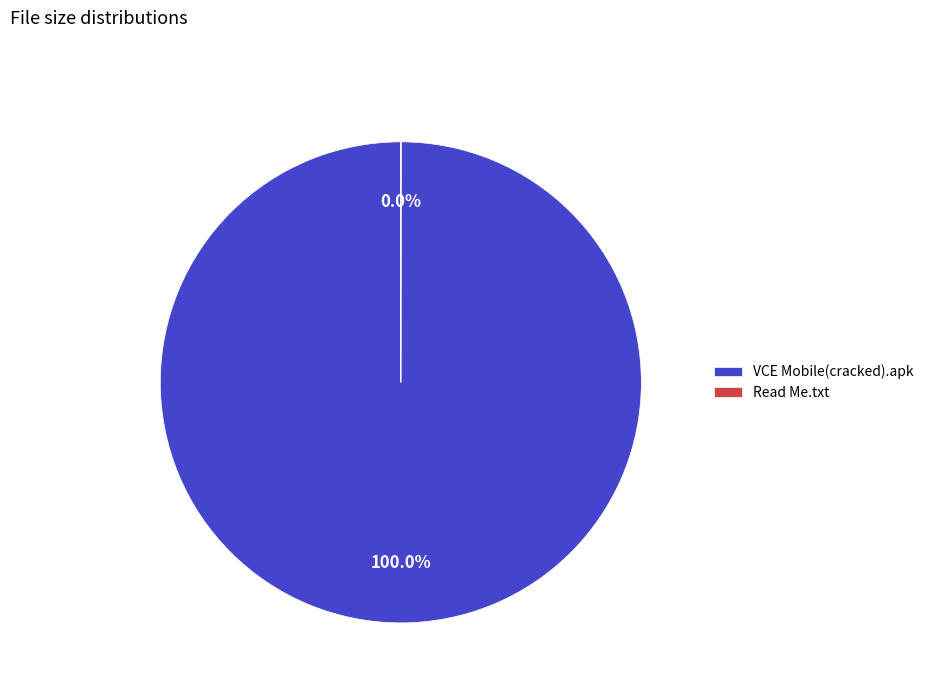

What is the largest slice in the pie chart?

VCE Mobile(cracked).apk